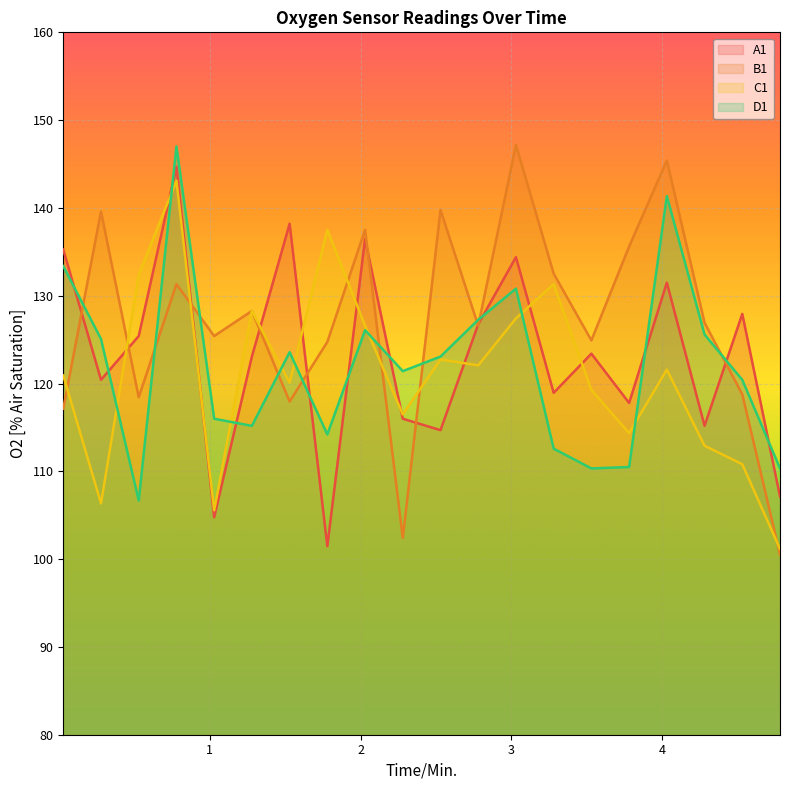

Which series changed the most between 2.03 and 4.03?

D1